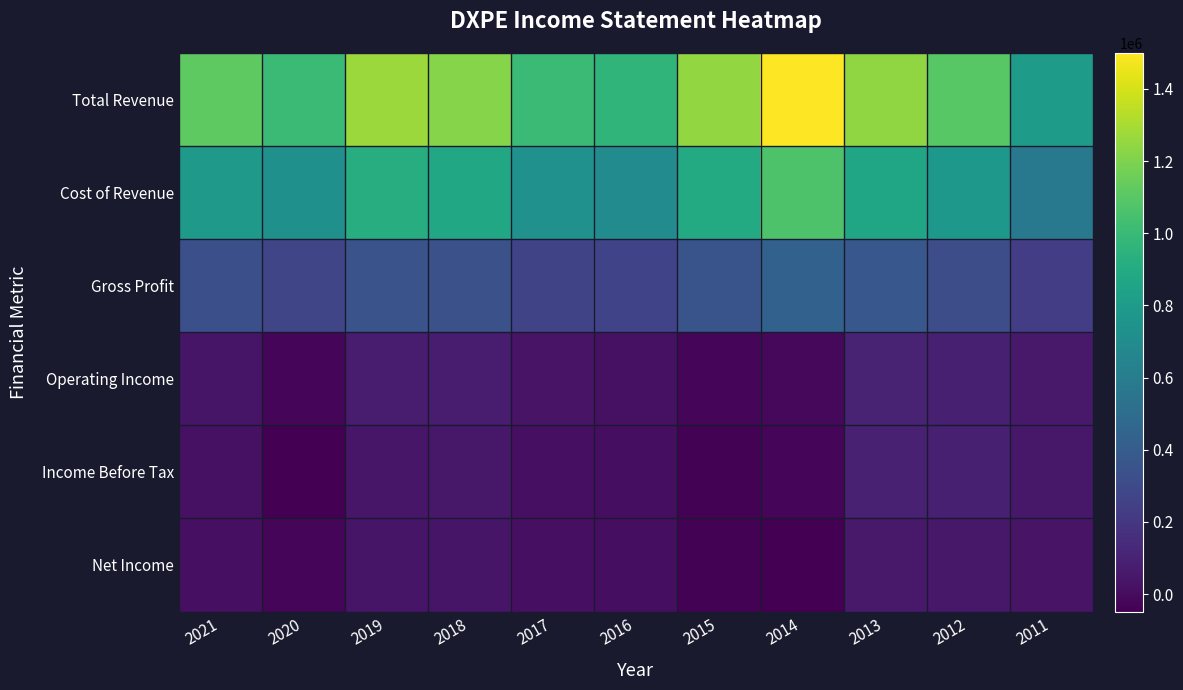

At how many categories does at least one series exceed 1265844?

1